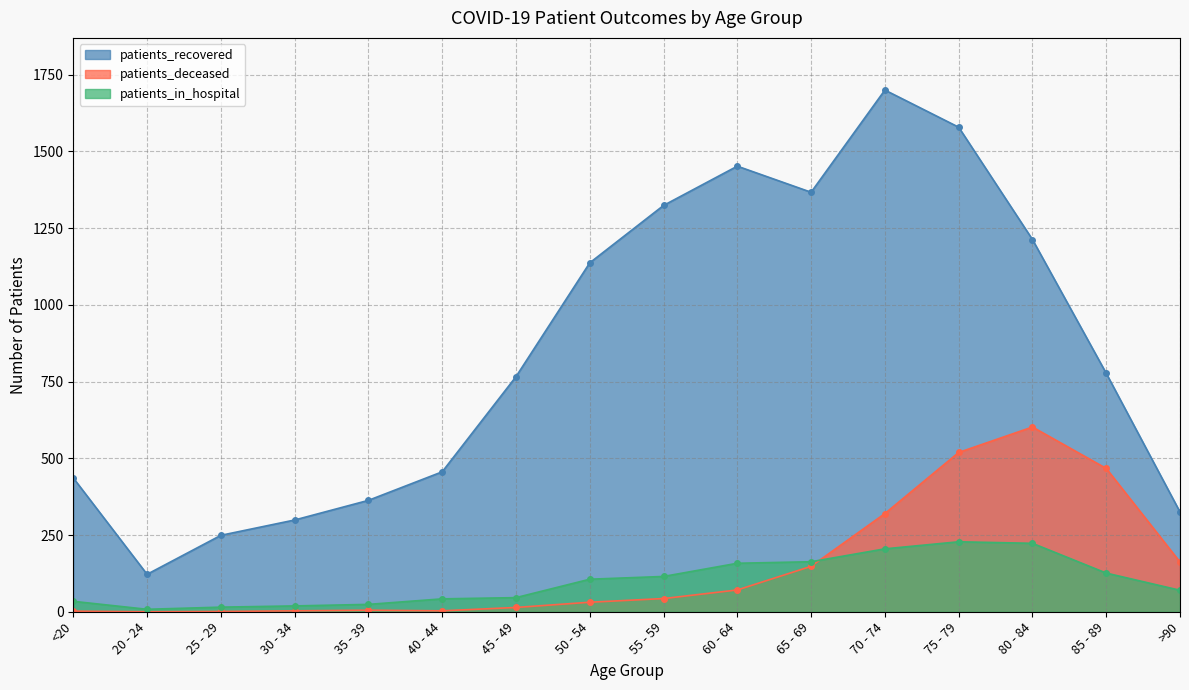

Reading left to right, list all the values displayed in this chart.

patients_in_hospital: <20=34	20 - 24=8	25 - 29=15	30 - 34=19	35 - 39=24	40 - 44=42	45 - 49=46	50 - 54=106	55 - 59=115	60 - 64=158	65 - 69=163	70 - 74=205	75 - 79=228	80 - 84=223	85 - 89=126	>90=70
patients_recovered: <20=436	20 - 24=122	25 - 29=249	30 - 34=299	35 - 39=363	40 - 44=456	45 - 49=766	50 - 54=1137	55 - 59=1324	60 - 64=1452	65 - 69=1367	70 - 74=1700	75 - 79=1579	80 - 84=1213	85 - 89=777	>90=325
patients_deceased: <20=2	20 - 24=0	25 - 29=1	30 - 34=3	35 - 39=5	40 - 44=3	45 - 49=14	50 - 54=31	55 - 59=43	60 - 64=71	65 - 69=148	70 - 74=320	75 - 79=519	80 - 84=602	85 - 89=467	>90=162